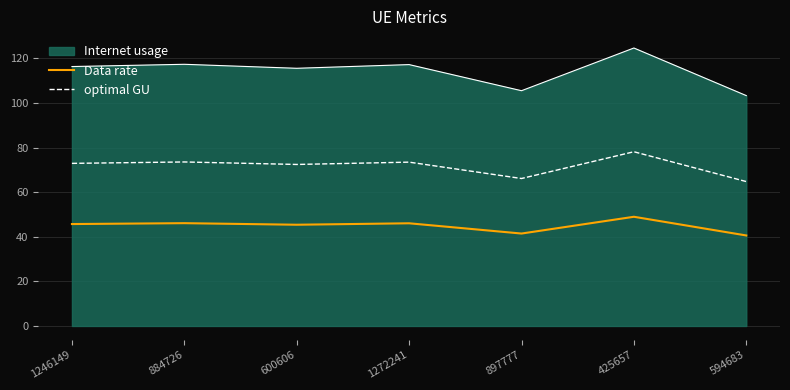

The optimal GU series shows 106.8 at 1246149. True or false?

False